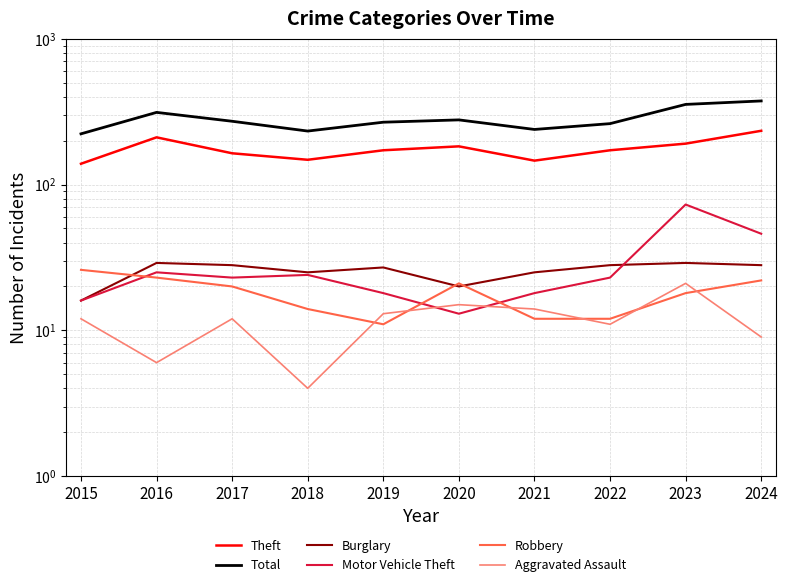

What is the sum of the Theft values at 2020 and 2021?

329